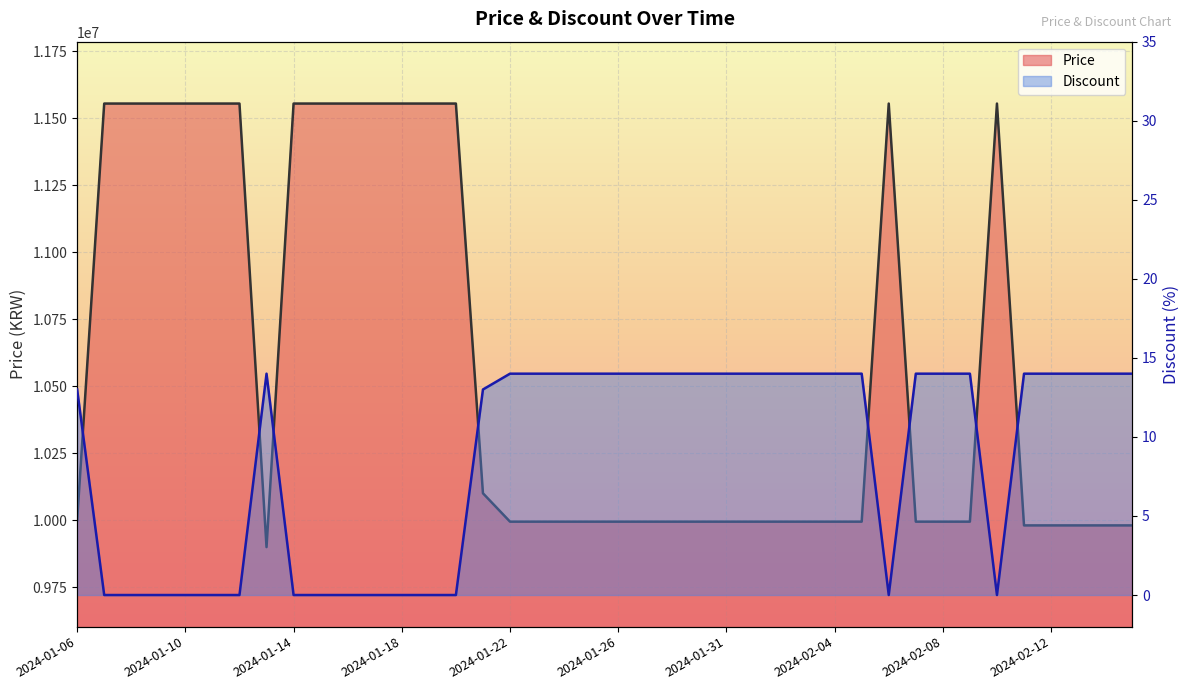

Where is the first local minimum for Discount?

2024-02-06